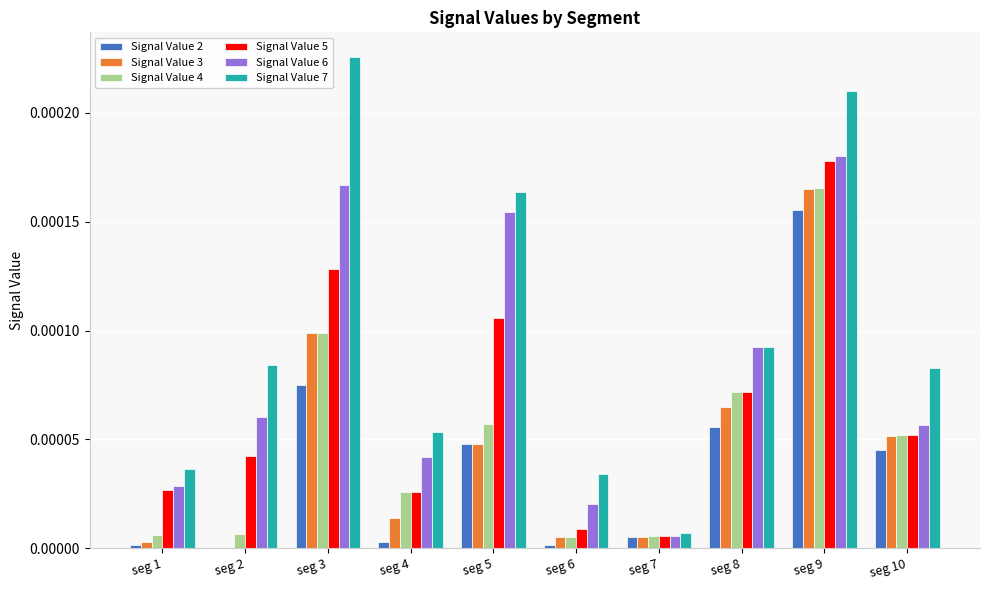

How many groups of bars are there?

10